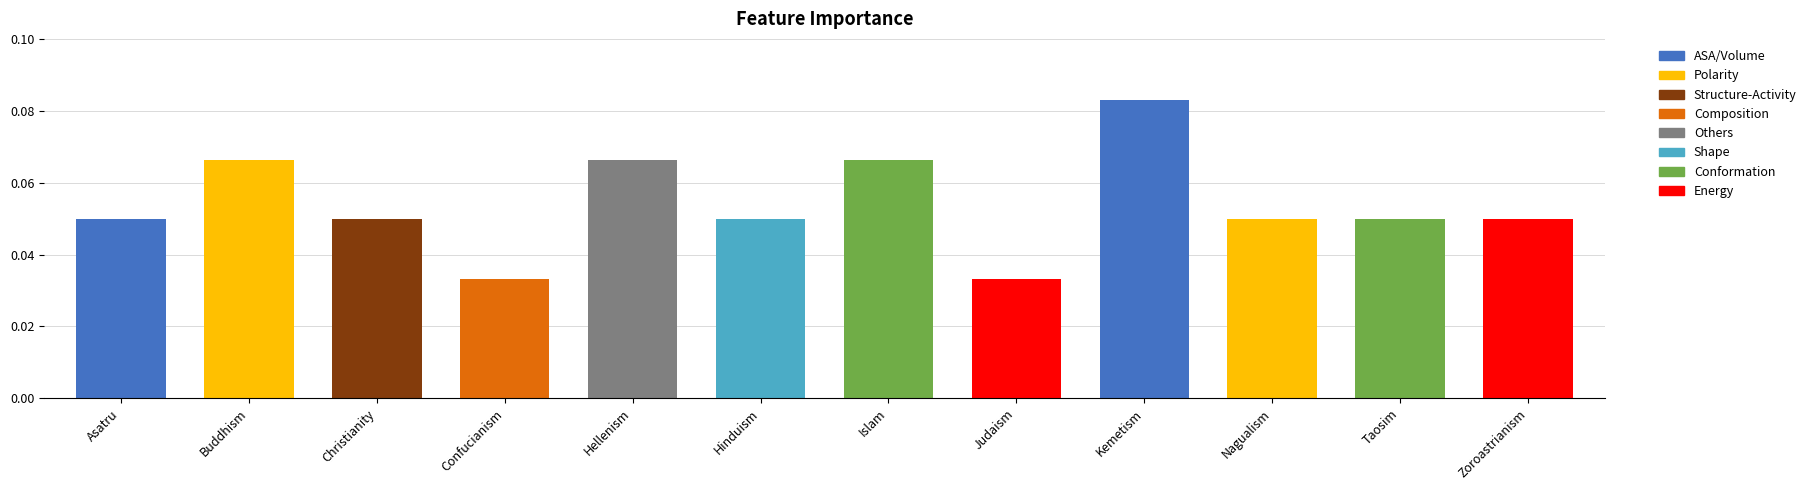

Which category has the highest value across all series?

Kemetism